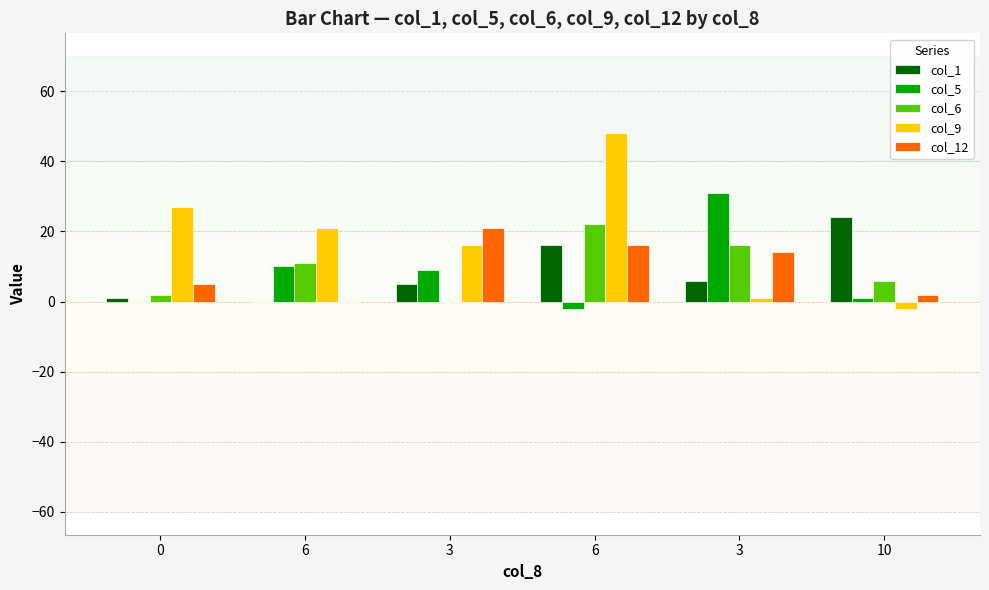

What is the difference between the maximum and minimum values in the col_1 series?

24